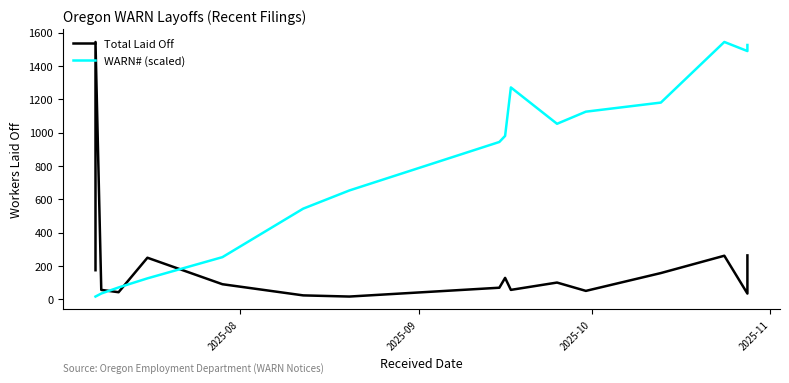

How many interior local peaks does the WARN# (scaled) series have?

2